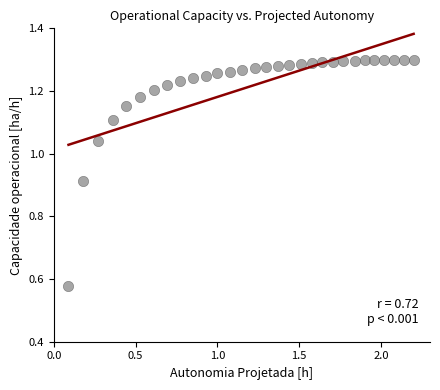

What is the range of X values (max minus min)?

2.1